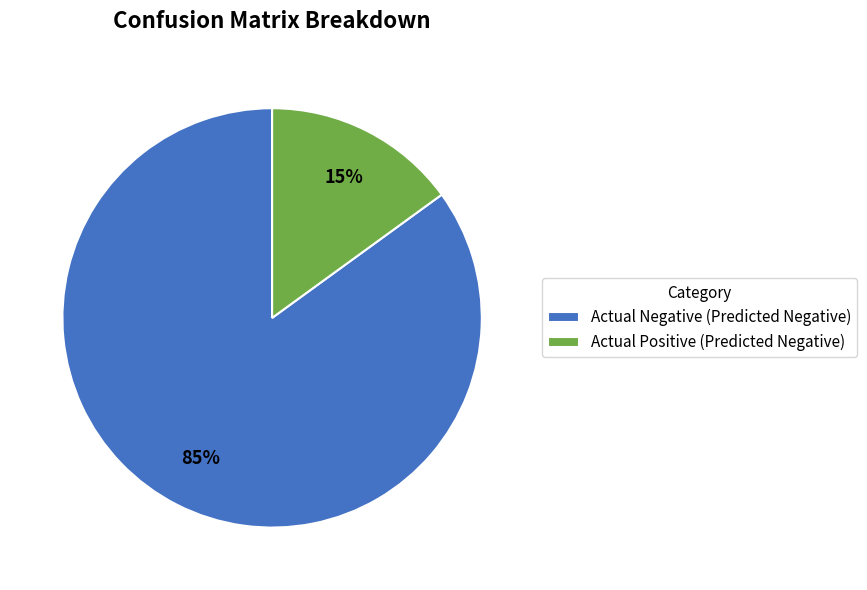

What is the majority slice?

Actual Negative